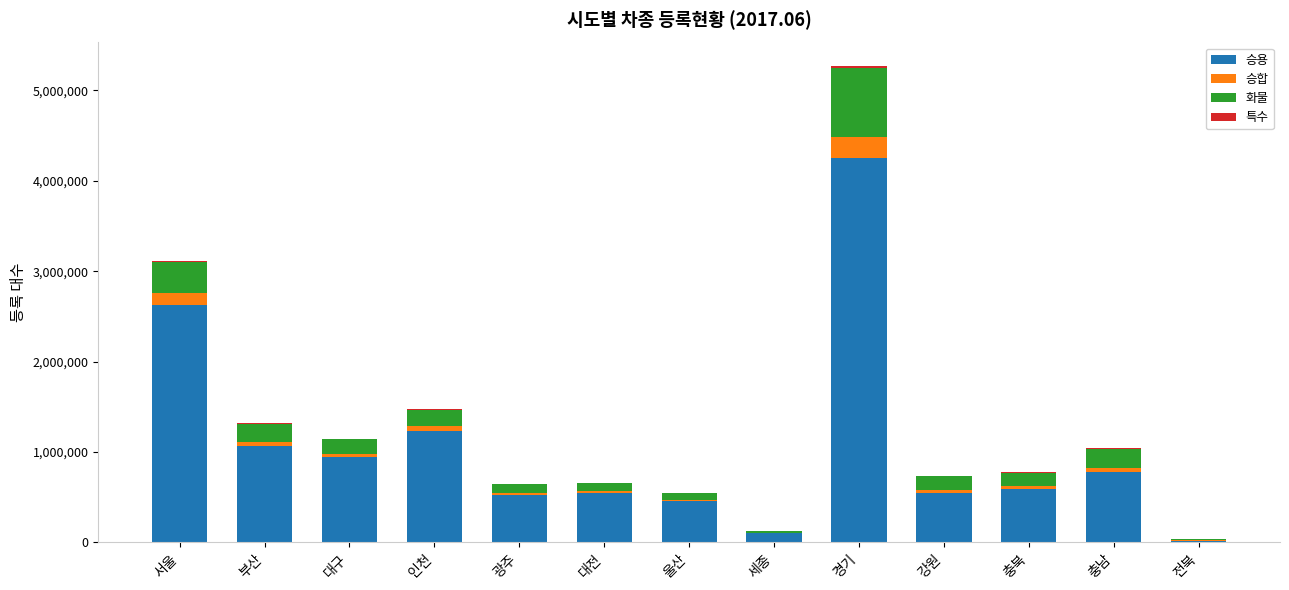

At which category is the sum across all series the highest?

경기